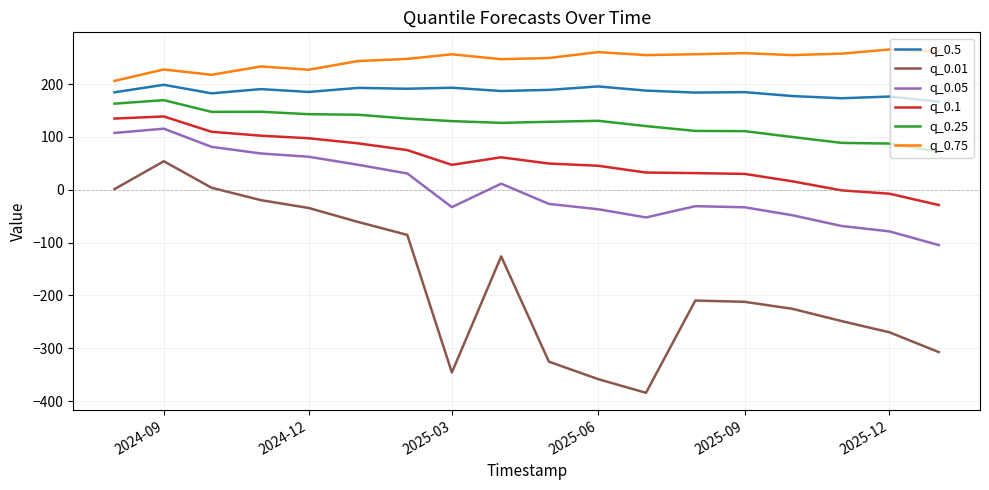

Which series has the widest spread of values?

q_0.01